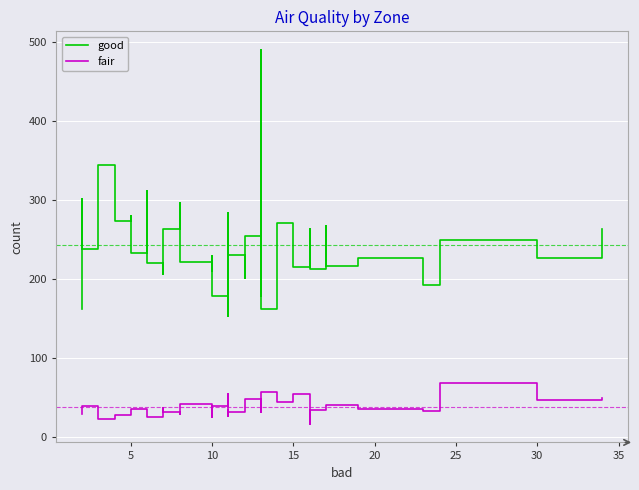

True or false: good and fair intersect in this chart.

False